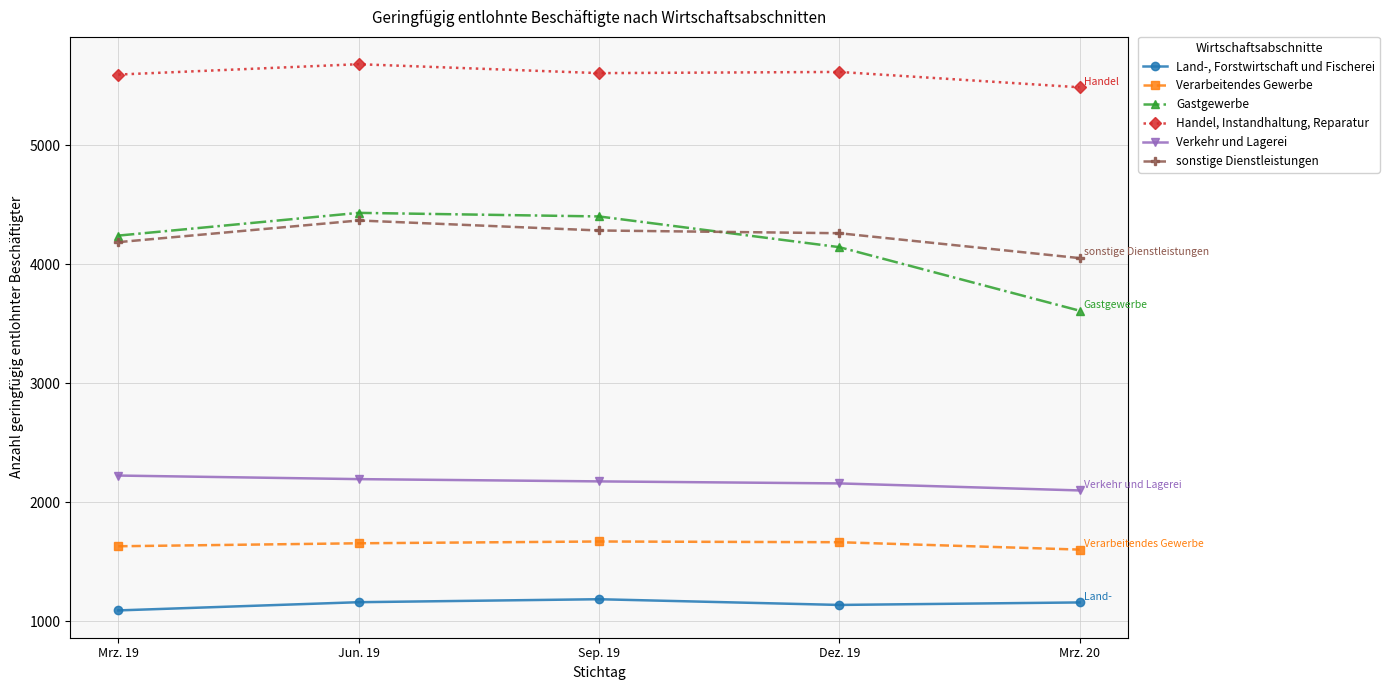

What is the total value across all series at Dez. 19?

18971